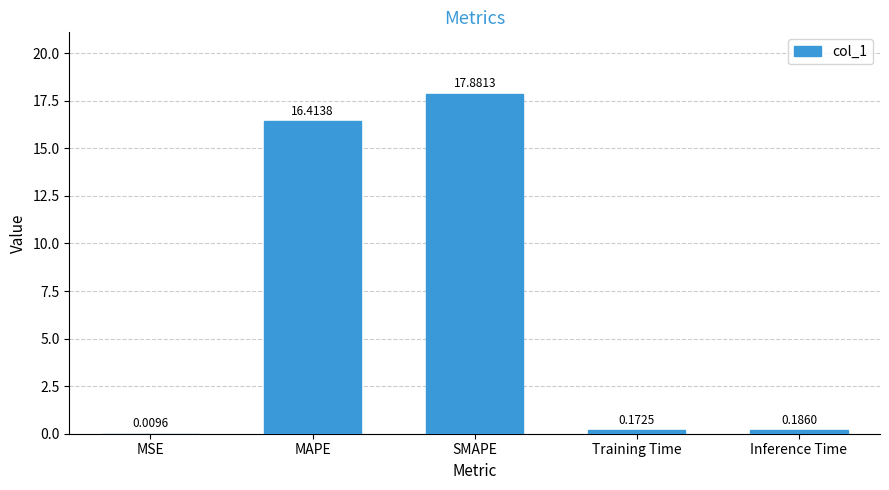

What is the greatest value displayed?

17.9